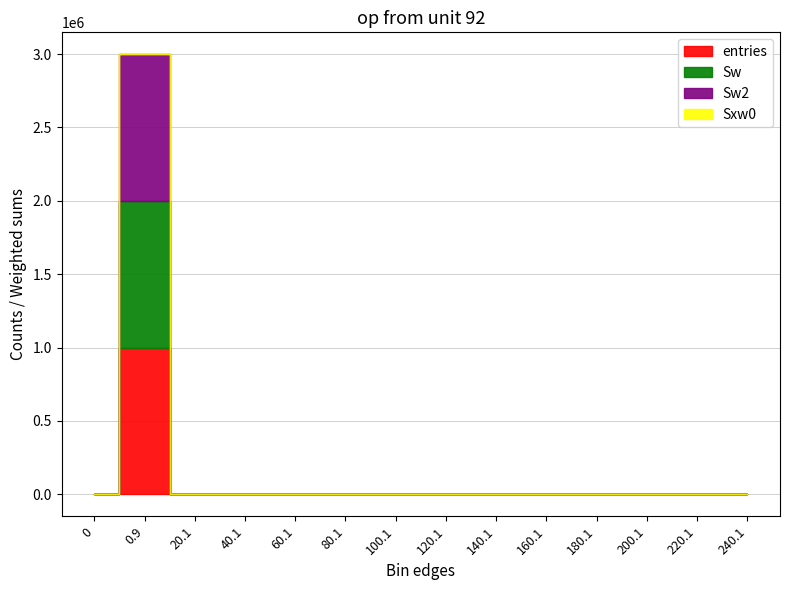

List the labels in order of Sw value, largest first.

0.9, 20.1, 40.1, 60.1, 80.1, 0, 100.1, 120.1, 140.1, 160.1, 180.1, 200.1, 220.1, 240.1